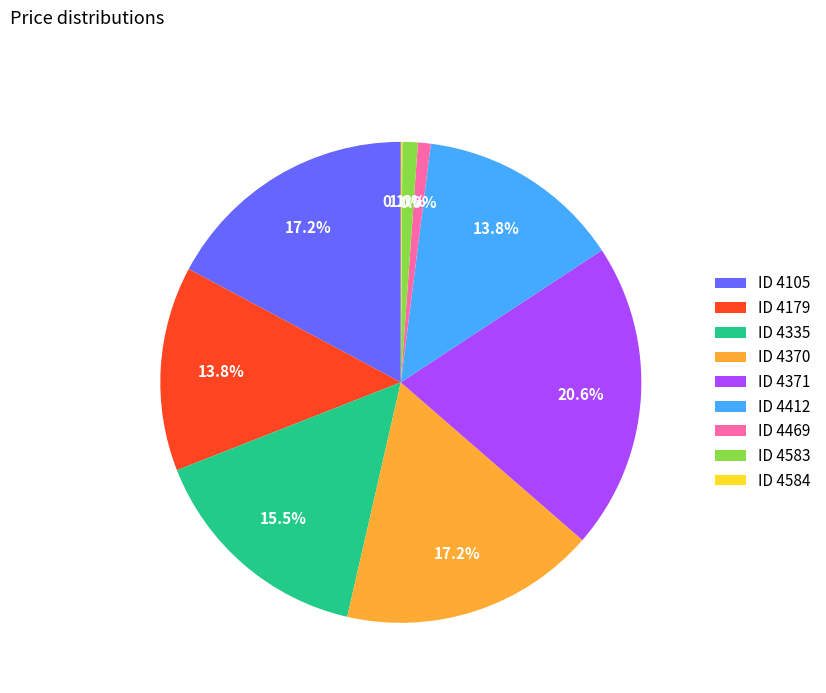

Which category has the biggest portion of the pie?

ID 4371